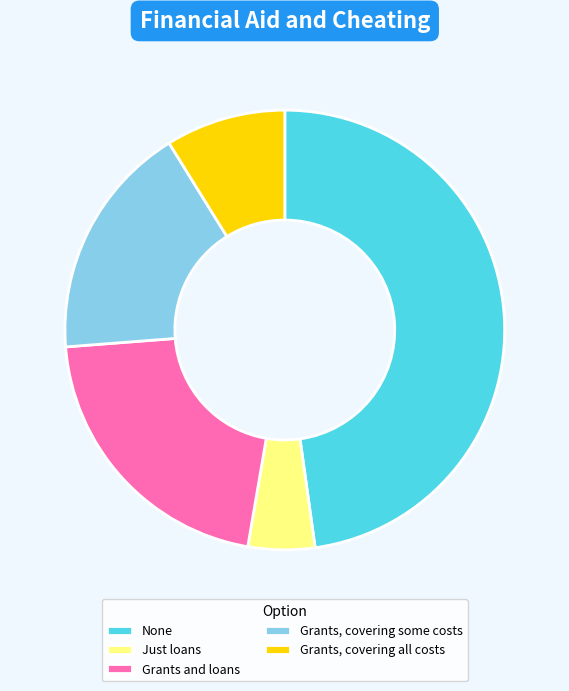

Count the number of slices in the pie.

5